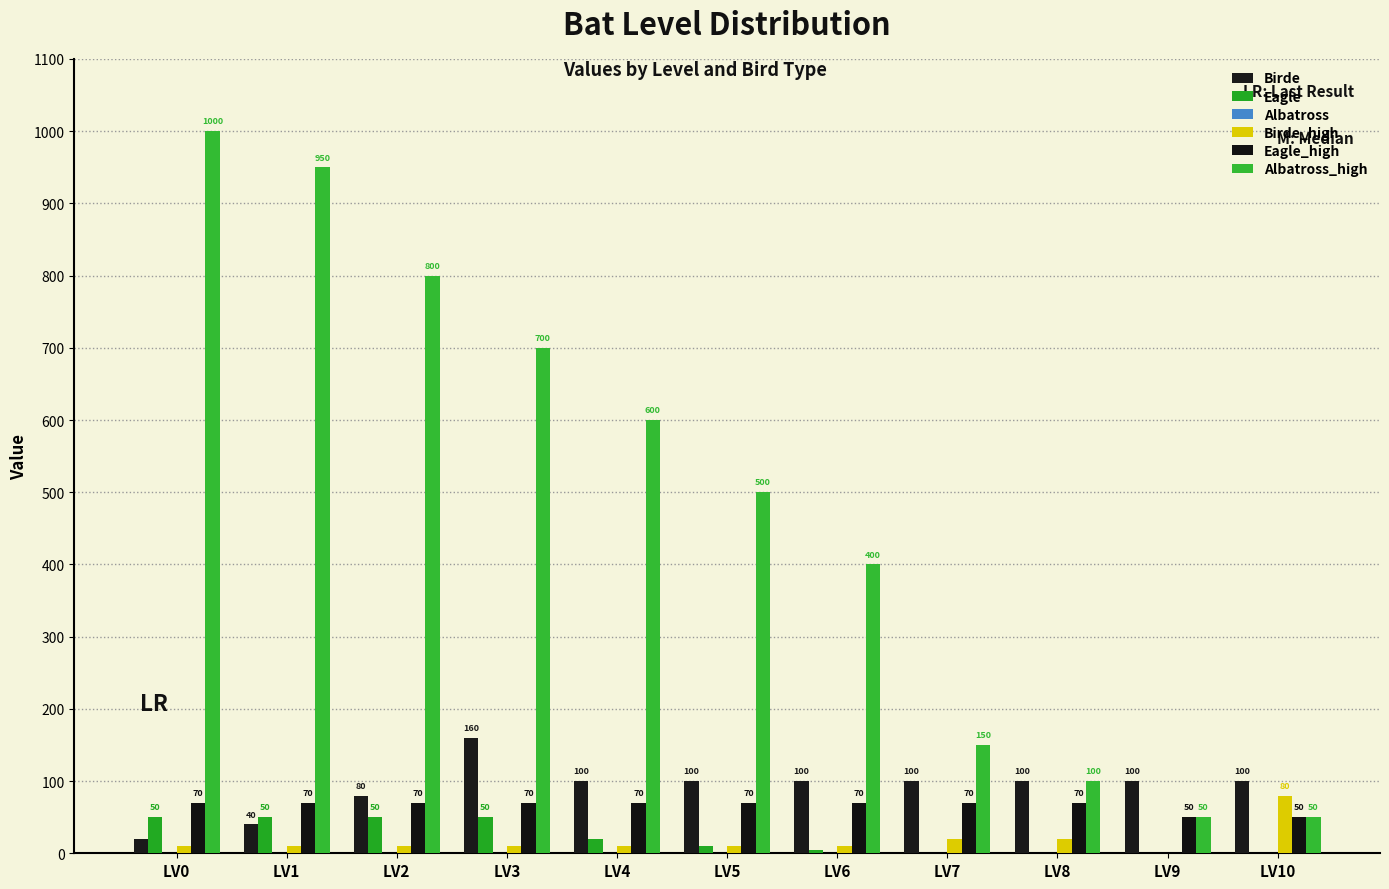

Does the chart contain stacked bars?

No